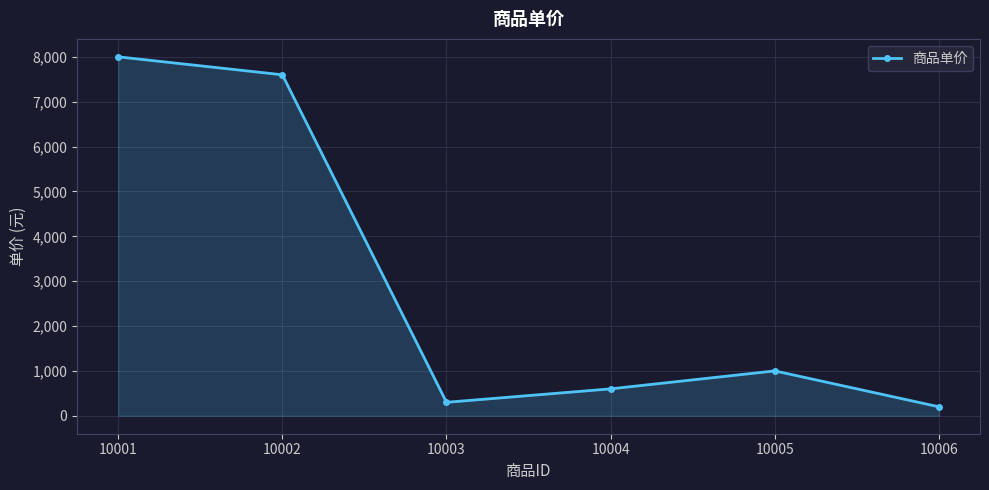

How many interior local valleys (lower than both neighbors) does the data have?

1